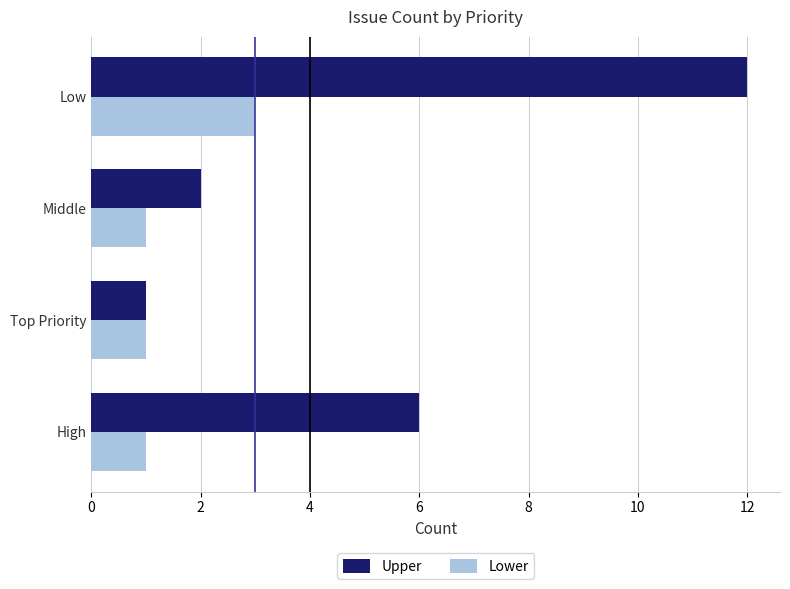

Rank the series by their maximum value, from highest to lowest.

Upper, Lower